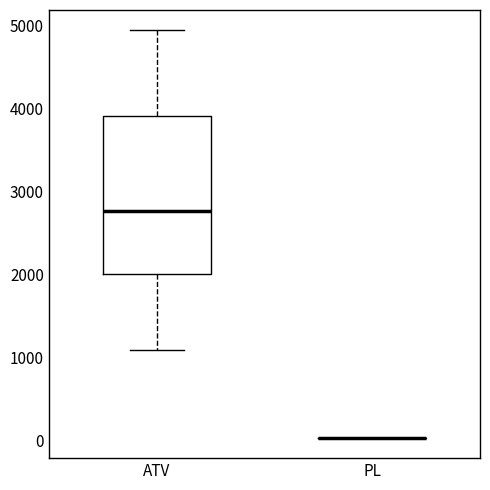

Which box is the tallest, from its lower edge to its upper edge?

ATV